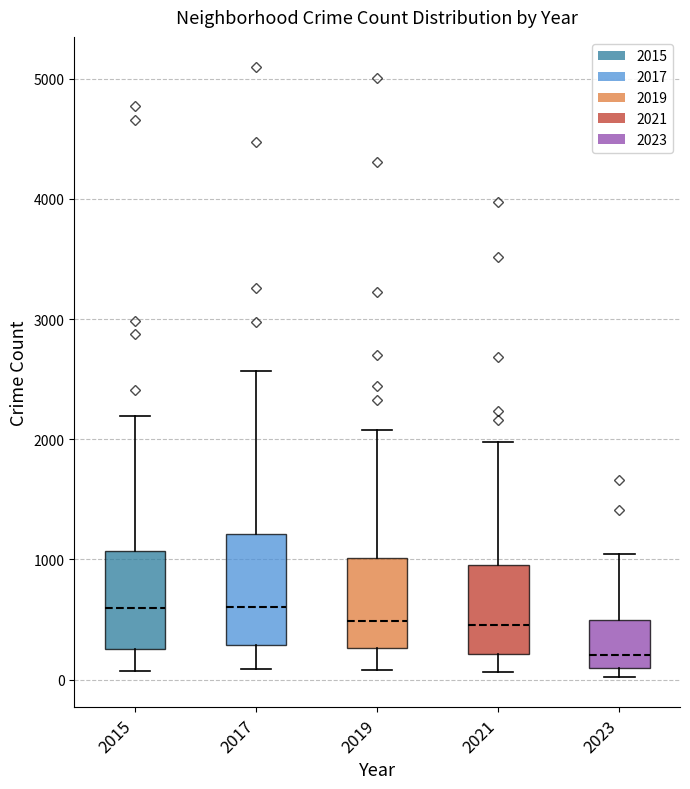

Comparing the boxes themselves (not the whiskers), which one is the tallest?

2017